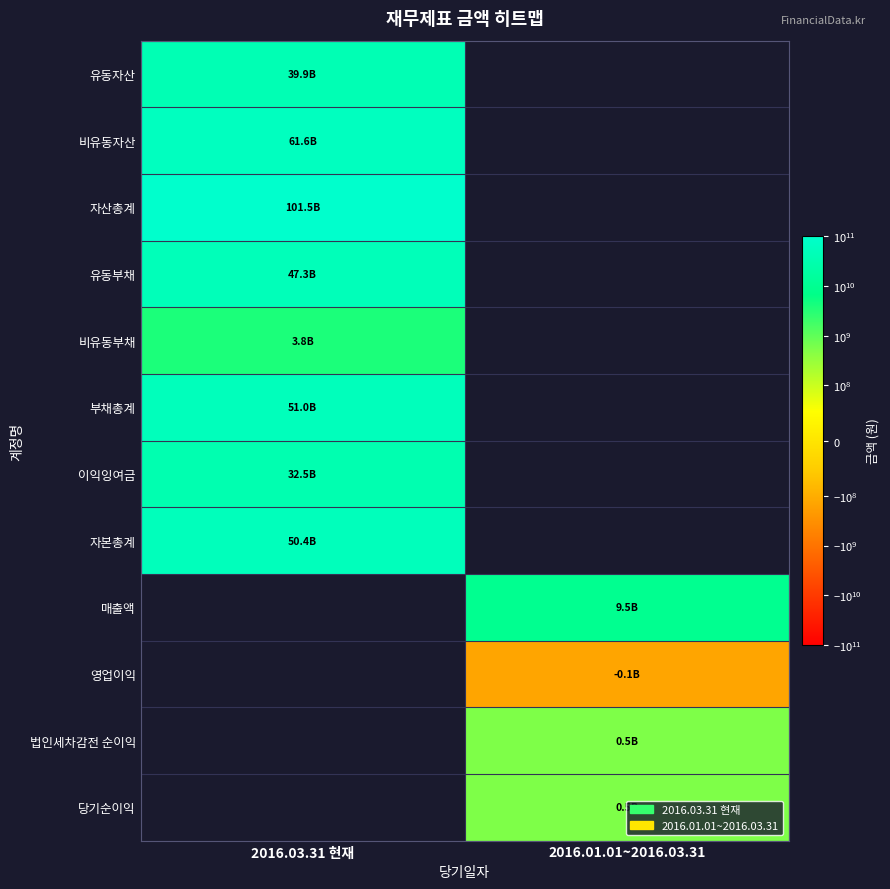

How many distinct data groups are displayed?

12